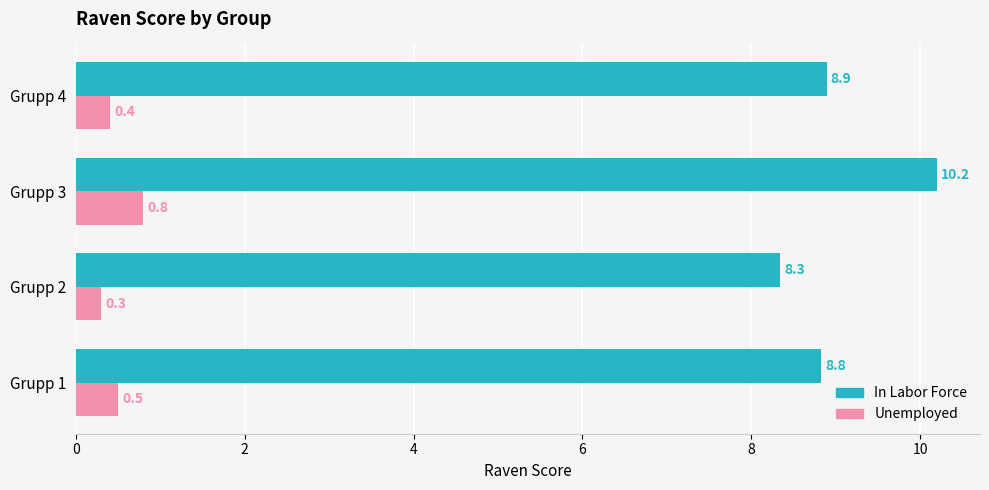

At how many categories does at least one series exceed 3?

4